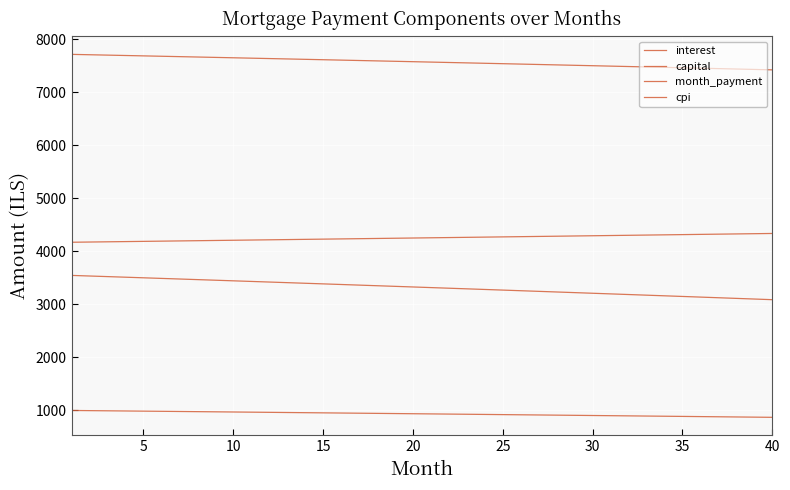

Which category has the lowest value in the cpi series?

40